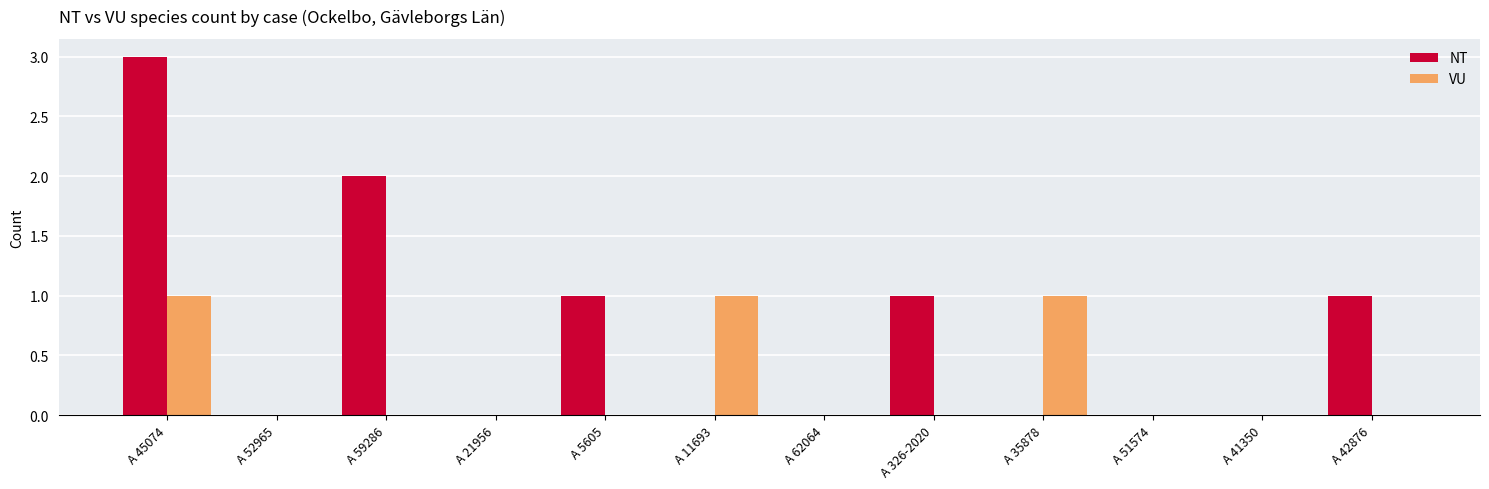

Is it true that VU equals -1 at A 41350?

False